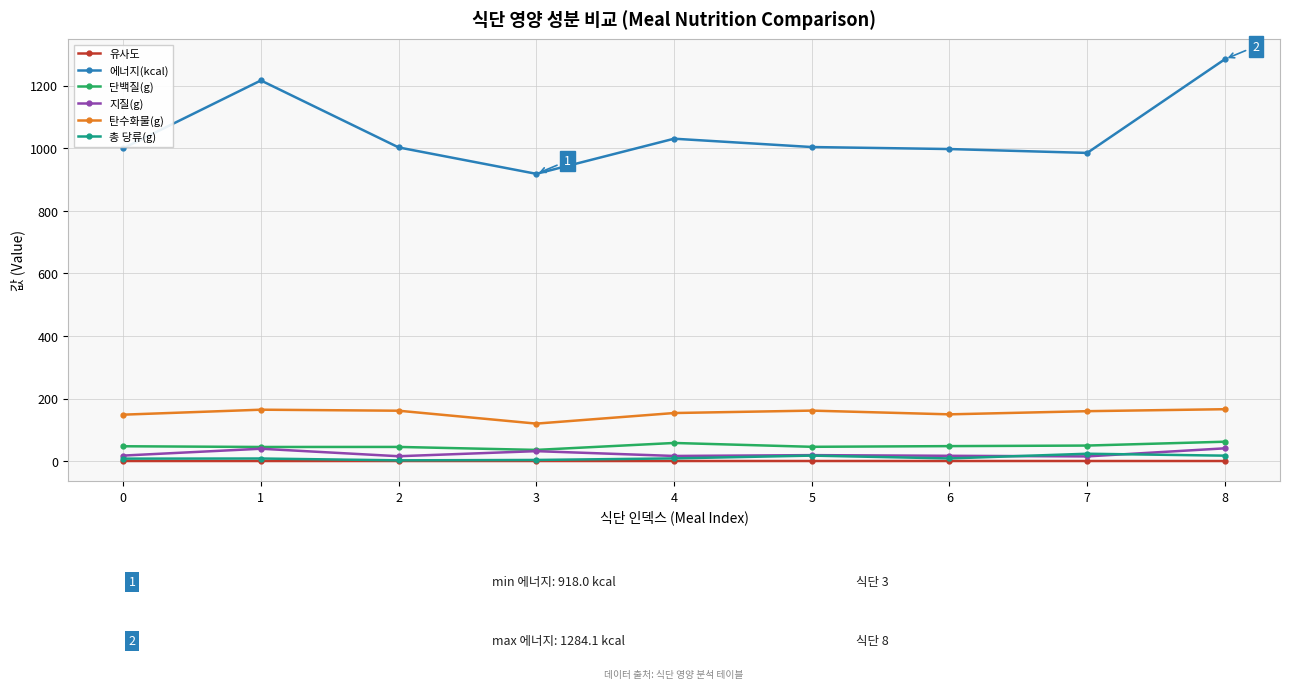

True or false: 지질(g) has more than 2 points higher than both neighbors.

True